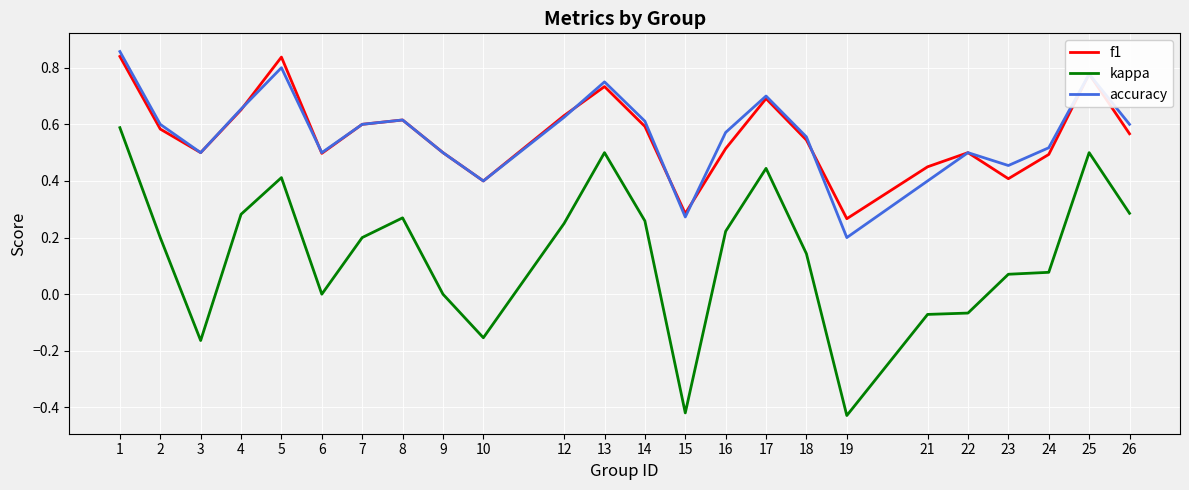

Which category has the highest value across all series?

1